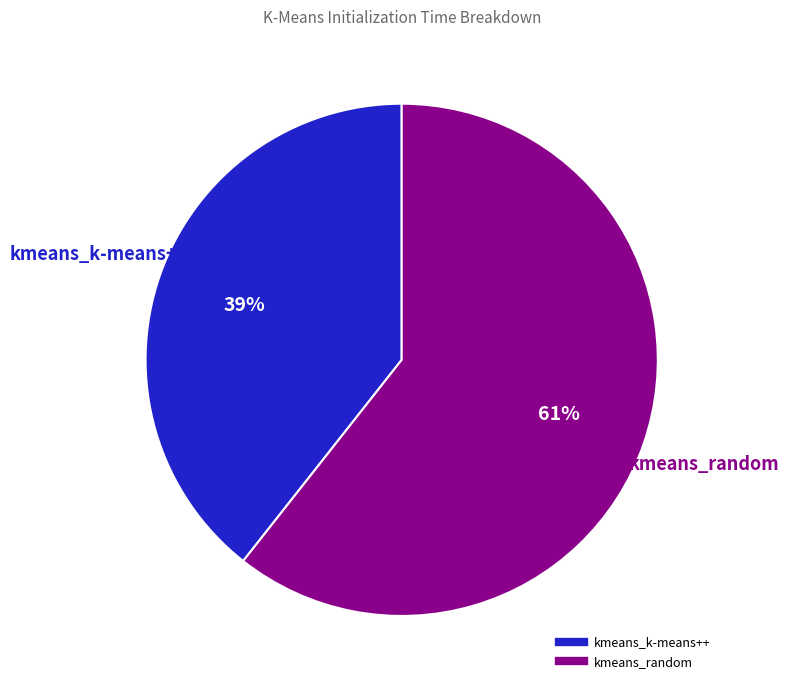

Do kmeans_k-means++ and kmeans_random together represent more than half of the pie?

Yes